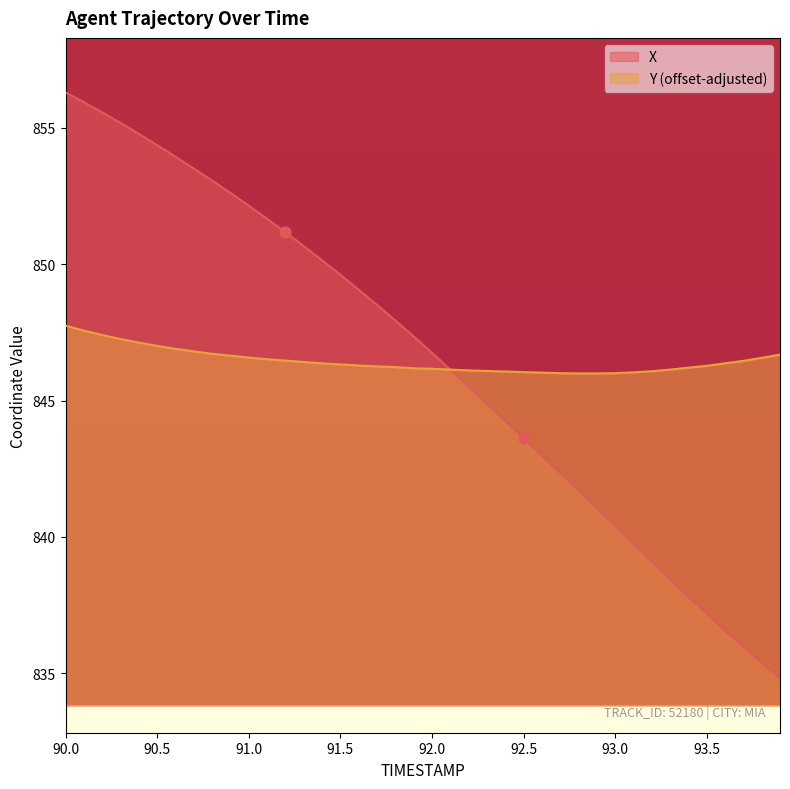

Which series contains the lowest Y value?

X